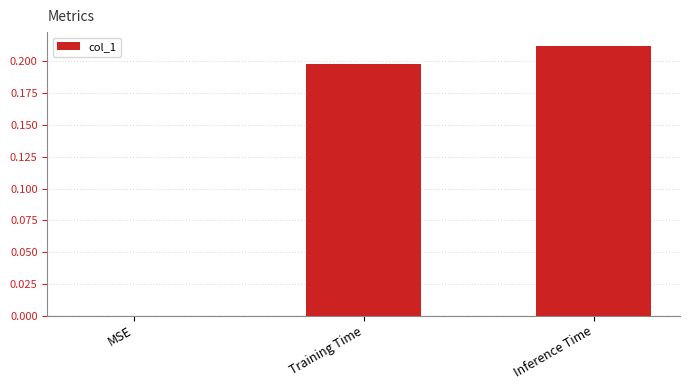

Count the number of data series in this chart.

1